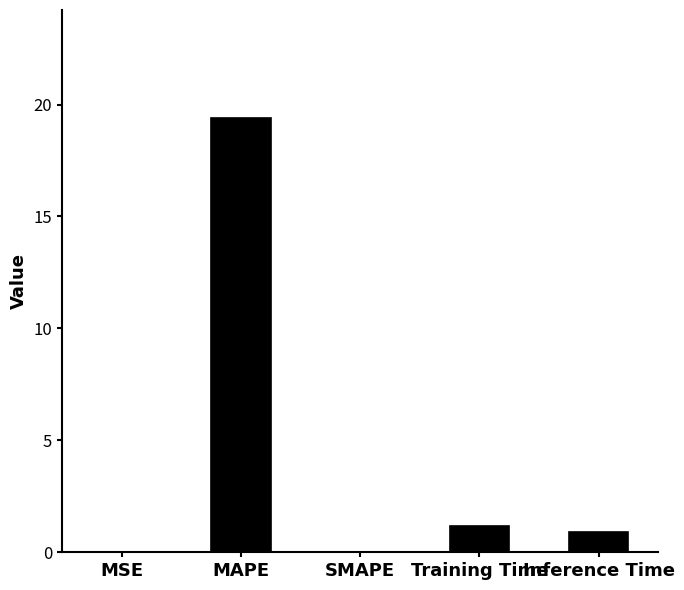

The chart shows a value of 19.4 at MAPE. True or false?

True